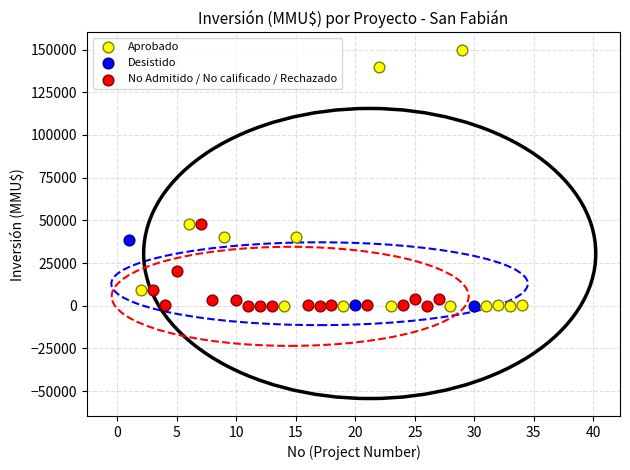

What are all the series names shown in the legend?

Aprobado, Desistido, No Admitido / No calificado / Rechazado